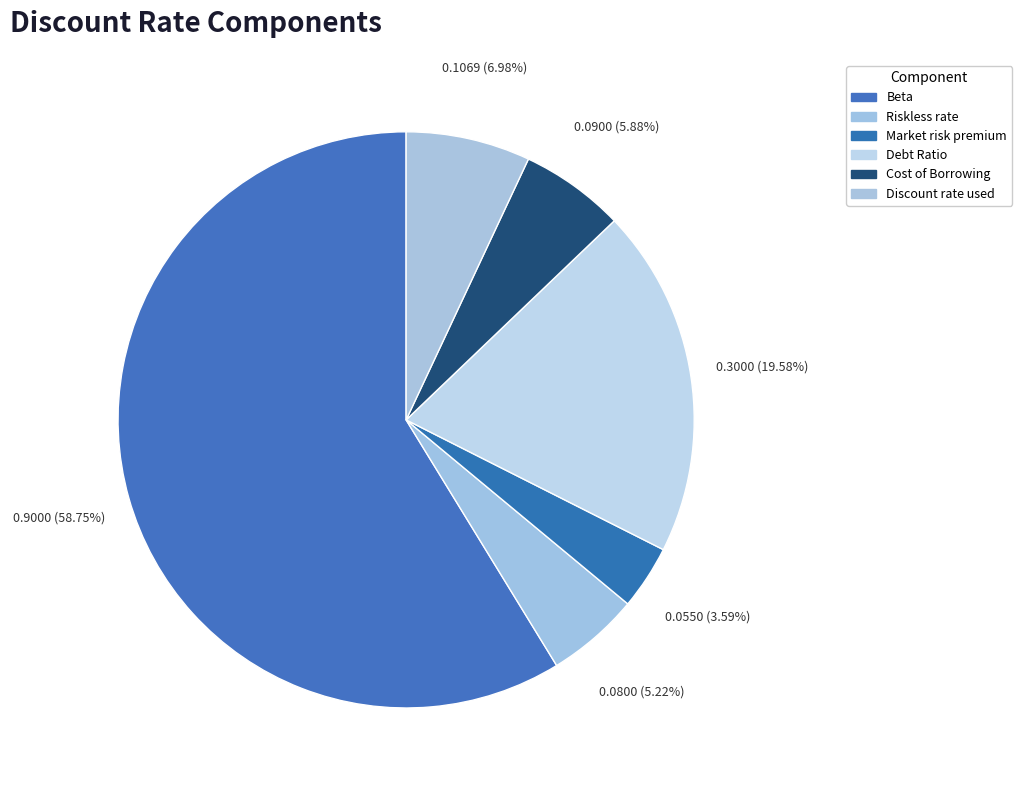

How many segments does this pie chart have?

6